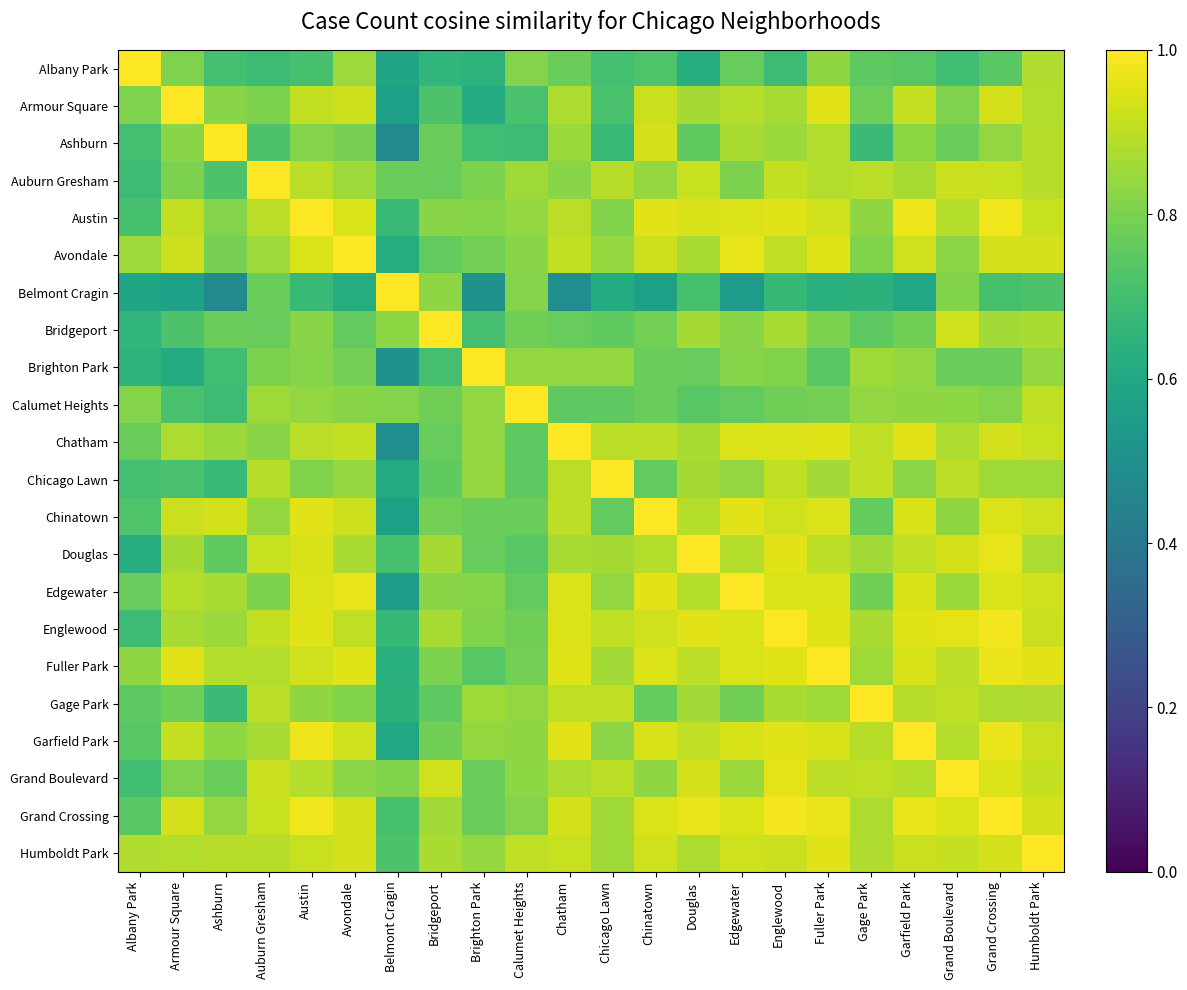

Reading left to right, list all the values displayed in this chart.

Albany Park: Albany Park=1.0	Armour Square=0.8	Ashburn=0.7	Auburn Gresham=0.7	Austin=0.7	Avondale=0.9	Belmont Cragin=0.6	Bridgeport=0.7	Brighton Park=0.6	Calumet Heights=0.8	Chatham=0.8	Chicago Lawn=0.7	Chinatown=0.7	Douglas=0.6	Edgewater=0.8	Englewood=0.7	Fuller Park=0.8	Gage Park=0.8	Garfield Park=0.7	Grand Boulevard=0.7	Grand Crossing=0.7	Humboldt Park=0.9
Armour Square: Albany Park=0.8	Armour Square=1.0	Ashburn=0.8	Auburn Gresham=0.8	Austin=0.9	Avondale=0.9	Belmont Cragin=0.6	Bridgeport=0.7	Brighton Park=0.6	Calumet Heights=0.7	Chatham=0.9	Chicago Lawn=0.7	Chinatown=0.9	Douglas=0.9	Edgewater=0.9	Englewood=0.9	Fuller Park=1.0	Gage Park=0.8	Garfield Park=0.9	Grand Boulevard=0.8	Grand Crossing=0.9	Humboldt Park=0.9
Ashburn: Albany Park=0.7	Armour Square=0.8	Ashburn=1.0	Auburn Gresham=0.7	Austin=0.8	Avondale=0.8	Belmont Cragin=0.5	Bridgeport=0.8	Brighton Park=0.7	Calumet Heights=0.7	Chatham=0.9	Chicago Lawn=0.7	Chinatown=0.9	Douglas=0.8	Edgewater=0.9	Englewood=0.8	Fuller Park=0.9	Gage Park=0.7	Garfield Park=0.8	Grand Boulevard=0.8	Grand Crossing=0.8	Humboldt Park=0.9
Auburn Gresham: Albany Park=0.7	Armour Square=0.8	Ashburn=0.7	Auburn Gresham=1.0	Austin=0.9	Avondale=0.9	Belmont Cragin=0.8	Bridgeport=0.8	Brighton Park=0.8	Calumet Heights=0.9	Chatham=0.8	Chicago Lawn=0.9	Chinatown=0.8	Douglas=0.9	Edgewater=0.8	Englewood=0.9	Fuller Park=0.9	Gage Park=0.9	Garfield Park=0.9	Grand Boulevard=0.9	Grand Crossing=0.9	Humboldt Park=0.9
Austin: Albany Park=0.7	Armour Square=0.9	Ashburn=0.8	Auburn Gresham=0.9	Austin=1.0	Avondale=0.9	Belmont Cragin=0.7	Bridgeport=0.8	Brighton Park=0.8	Calumet Heights=0.8	Chatham=0.9	Chicago Lawn=0.8	Chinatown=1.0	Douglas=0.9	Edgewater=0.9	Englewood=1.0	Fuller Park=0.9	Gage Park=0.8	Garfield Park=1.0	Grand Boulevard=0.9	Grand Crossing=1.0	Humboldt Park=0.9
Avondale: Albany Park=0.9	Armour Square=0.9	Ashburn=0.8	Auburn Gresham=0.9	Austin=0.9	Avondale=1.0	Belmont Cragin=0.6	Bridgeport=0.8	Brighton Park=0.8	Calumet Heights=0.8	Chatham=0.9	Chicago Lawn=0.8	Chinatown=0.9	Douglas=0.9	Edgewater=1.0	Englewood=0.9	Fuller Park=1.0	Gage Park=0.8	Garfield Park=0.9	Grand Boulevard=0.8	Grand Crossing=0.9	Humboldt Park=0.9
Belmont Cragin: Albany Park=0.6	Armour Square=0.6	Ashburn=0.5	Auburn Gresham=0.8	Austin=0.7	Avondale=0.6	Belmont Cragin=1.0	Bridgeport=0.8	Brighton Park=0.5	Calumet Heights=0.8	Chatham=0.5	Chicago Lawn=0.6	Chinatown=0.6	Douglas=0.7	Edgewater=0.6	Englewood=0.7	Fuller Park=0.6	Gage Park=0.6	Garfield Park=0.6	Grand Boulevard=0.8	Grand Crossing=0.7	Humboldt Park=0.7
Bridgeport: Albany Park=0.7	Armour Square=0.7	Ashburn=0.8	Auburn Gresham=0.8	Austin=0.8	Avondale=0.8	Belmont Cragin=0.8	Bridgeport=1.0	Brighton Park=0.7	Calumet Heights=0.8	Chatham=0.8	Chicago Lawn=0.8	Chinatown=0.8	Douglas=0.9	Edgewater=0.8	Englewood=0.9	Fuller Park=0.8	Gage Park=0.8	Garfield Park=0.8	Grand Boulevard=0.9	Grand Crossing=0.9	Humboldt Park=0.9
Brighton Park: Albany Park=0.6	Armour Square=0.6	Ashburn=0.7	Auburn Gresham=0.8	Austin=0.8	Avondale=0.8	Belmont Cragin=0.5	Bridgeport=0.7	Brighton Park=1.0	Calumet Heights=0.8	Chatham=0.8	Chicago Lawn=0.8	Chinatown=0.8	Douglas=0.8	Edgewater=0.8	Englewood=0.8	Fuller Park=0.7	Gage Park=0.9	Garfield Park=0.8	Grand Boulevard=0.8	Grand Crossing=0.8	Humboldt Park=0.8
Calumet Heights: Albany Park=0.8	Armour Square=0.7	Ashburn=0.7	Auburn Gresham=0.9	Austin=0.8	Avondale=0.8	Belmont Cragin=0.8	Bridgeport=0.8	Brighton Park=0.8	Calumet Heights=1.0	Chatham=0.8	Chicago Lawn=0.8	Chinatown=0.8	Douglas=0.7	Edgewater=0.8	Englewood=0.8	Fuller Park=0.8	Gage Park=0.8	Garfield Park=0.8	Grand Boulevard=0.8	Grand Crossing=0.8	Humboldt Park=0.9
Chatham: Albany Park=0.8	Armour Square=0.9	Ashburn=0.9	Auburn Gresham=0.8	Austin=0.9	Avondale=0.9	Belmont Cragin=0.5	Bridgeport=0.8	Brighton Park=0.8	Calumet Heights=0.8	Chatham=1.0	Chicago Lawn=0.9	Chinatown=0.9	Douglas=0.9	Edgewater=0.9	Englewood=0.9	Fuller Park=0.9	Gage Park=0.9	Garfield Park=1.0	Grand Boulevard=0.9	Grand Crossing=0.9	Humboldt Park=0.9
Chicago Lawn: Albany Park=0.7	Armour Square=0.7	Ashburn=0.7	Auburn Gresham=0.9	Austin=0.8	Avondale=0.8	Belmont Cragin=0.6	Bridgeport=0.8	Brighton Park=0.8	Calumet Heights=0.8	Chatham=0.9	Chicago Lawn=1.0	Chinatown=0.8	Douglas=0.9	Edgewater=0.8	Englewood=0.9	Fuller Park=0.9	Gage Park=0.9	Garfield Park=0.8	Grand Boulevard=0.9	Grand Crossing=0.9	Humboldt Park=0.9
Chinatown: Albany Park=0.7	Armour Square=0.9	Ashburn=0.9	Auburn Gresham=0.8	Austin=1.0	Avondale=0.9	Belmont Cragin=0.6	Bridgeport=0.8	Brighton Park=0.8	Calumet Heights=0.8	Chatham=0.9	Chicago Lawn=0.8	Chinatown=1.0	Douglas=0.9	Edgewater=1.0	Englewood=0.9	Fuller Park=0.9	Gage Park=0.8	Garfield Park=0.9	Grand Boulevard=0.8	Grand Crossing=0.9	Humboldt Park=0.9
Douglas: Albany Park=0.6	Armour Square=0.9	Ashburn=0.8	Auburn Gresham=0.9	Austin=0.9	Avondale=0.9	Belmont Cragin=0.7	Bridgeport=0.9	Brighton Park=0.8	Calumet Heights=0.7	Chatham=0.9	Chicago Lawn=0.9	Chinatown=0.9	Douglas=1.0	Edgewater=0.9	Englewood=1.0	Fuller Park=0.9	Gage Park=0.9	Garfield Park=0.9	Grand Boulevard=0.9	Grand Crossing=1.0	Humboldt Park=0.9
Edgewater: Albany Park=0.8	Armour Square=0.9	Ashburn=0.9	Auburn Gresham=0.8	Austin=0.9	Avondale=1.0	Belmont Cragin=0.6	Bridgeport=0.8	Brighton Park=0.8	Calumet Heights=0.8	Chatham=0.9	Chicago Lawn=0.8	Chinatown=1.0	Douglas=0.9	Edgewater=1.0	Englewood=0.9	Fuller Park=0.9	Gage Park=0.8	Garfield Park=0.9	Grand Boulevard=0.8	Grand Crossing=0.9	Humboldt Park=0.9
Englewood: Albany Park=0.7	Armour Square=0.9	Ashburn=0.8	Auburn Gresham=0.9	Austin=1.0	Avondale=0.9	Belmont Cragin=0.7	Bridgeport=0.9	Brighton Park=0.8	Calumet Heights=0.8	Chatham=0.9	Chicago Lawn=0.9	Chinatown=0.9	Douglas=1.0	Edgewater=0.9	Englewood=1.0	Fuller Park=1.0	Gage Park=0.9	Garfield Park=1.0	Grand Boulevard=1.0	Grand Crossing=1.0	Humboldt Park=0.9
Fuller Park: Albany Park=0.8	Armour Square=1.0	Ashburn=0.9	Auburn Gresham=0.9	Austin=0.9	Avondale=1.0	Belmont Cragin=0.6	Bridgeport=0.8	Brighton Park=0.7	Calumet Heights=0.8	Chatham=0.9	Chicago Lawn=0.9	Chinatown=0.9	Douglas=0.9	Edgewater=0.9	Englewood=1.0	Fuller Park=1.0	Gage Park=0.9	Garfield Park=0.9	Grand Boulevard=0.9	Grand Crossing=1.0	Humboldt Park=1.0
Gage Park: Albany Park=0.8	Armour Square=0.8	Ashburn=0.7	Auburn Gresham=0.9	Austin=0.8	Avondale=0.8	Belmont Cragin=0.6	Bridgeport=0.8	Brighton Park=0.9	Calumet Heights=0.8	Chatham=0.9	Chicago Lawn=0.9	Chinatown=0.8	Douglas=0.9	Edgewater=0.8	Englewood=0.9	Fuller Park=0.9	Gage Park=1.0	Garfield Park=0.9	Grand Boulevard=0.9	Grand Crossing=0.9	Humboldt Park=0.9
Garfield Park: Albany Park=0.7	Armour Square=0.9	Ashburn=0.8	Auburn Gresham=0.9	Austin=1.0	Avondale=0.9	Belmont Cragin=0.6	Bridgeport=0.8	Brighton Park=0.8	Calumet Heights=0.8	Chatham=1.0	Chicago Lawn=0.8	Chinatown=0.9	Douglas=0.9	Edgewater=0.9	Englewood=1.0	Fuller Park=0.9	Gage Park=0.9	Garfield Park=1.0	Grand Boulevard=0.9	Grand Crossing=1.0	Humboldt Park=0.9
Grand Boulevard: Albany Park=0.7	Armour Square=0.8	Ashburn=0.8	Auburn Gresham=0.9	Austin=0.9	Avondale=0.8	Belmont Cragin=0.8	Bridgeport=0.9	Brighton Park=0.8	Calumet Heights=0.8	Chatham=0.9	Chicago Lawn=0.9	Chinatown=0.8	Douglas=0.9	Edgewater=0.8	Englewood=1.0	Fuller Park=0.9	Gage Park=0.9	Garfield Park=0.9	Grand Boulevard=1.0	Grand Crossing=0.9	Humboldt Park=0.9
Grand Crossing: Albany Park=0.7	Armour Square=0.9	Ashburn=0.8	Auburn Gresham=0.9	Austin=1.0	Avondale=0.9	Belmont Cragin=0.7	Bridgeport=0.9	Brighton Park=0.8	Calumet Heights=0.8	Chatham=0.9	Chicago Lawn=0.9	Chinatown=0.9	Douglas=1.0	Edgewater=0.9	Englewood=1.0	Fuller Park=1.0	Gage Park=0.9	Garfield Park=1.0	Grand Boulevard=0.9	Grand Crossing=1.0	Humboldt Park=0.9
Humboldt Park: Albany Park=0.9	Armour Square=0.9	Ashburn=0.9	Auburn Gresham=0.9	Austin=0.9	Avondale=0.9	Belmont Cragin=0.7	Bridgeport=0.9	Brighton Park=0.8	Calumet Heights=0.9	Chatham=0.9	Chicago Lawn=0.9	Chinatown=0.9	Douglas=0.9	Edgewater=0.9	Englewood=0.9	Fuller Park=1.0	Gage Park=0.9	Garfield Park=0.9	Grand Boulevard=0.9	Grand Crossing=0.9	Humboldt Park=1.0